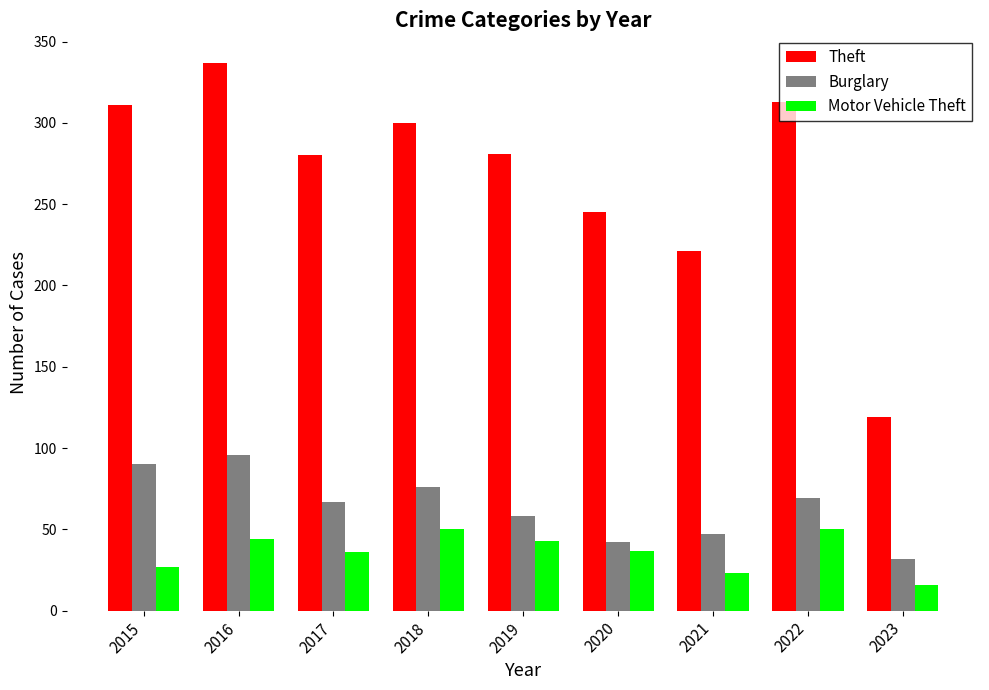

What is the sum of all Motor Vehicle Theft values?

326